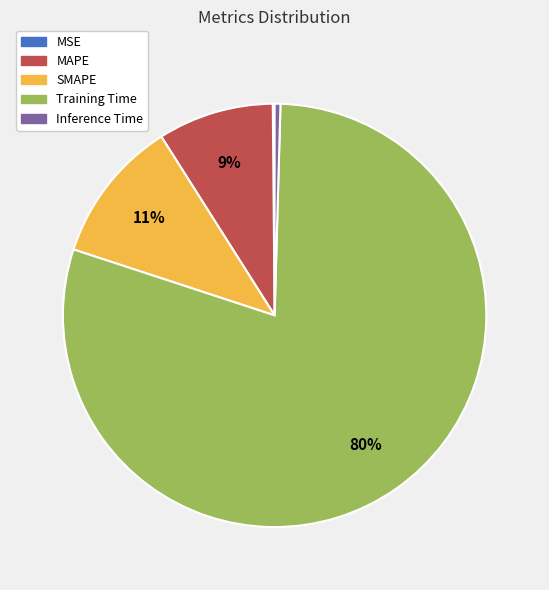

Which category accounts for the majority?

Training Time